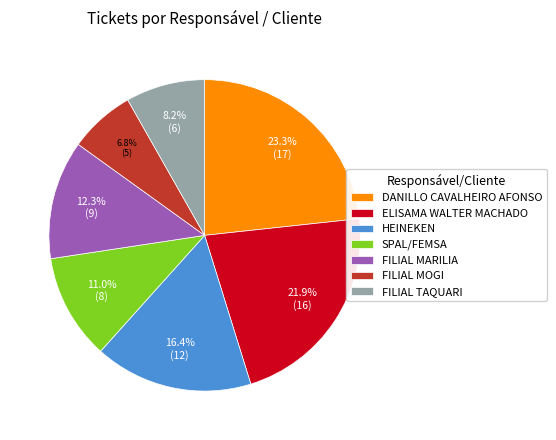

Rank the categories by value from lowest to highest.

FILIAL MOGI, FILIAL TAQUARI, SPAL/FEMSA, FILIAL MARILIA, HEINEKEN, ELISAMA WALTER MACHADO, DANILLO CAVALHEIRO AFONSO